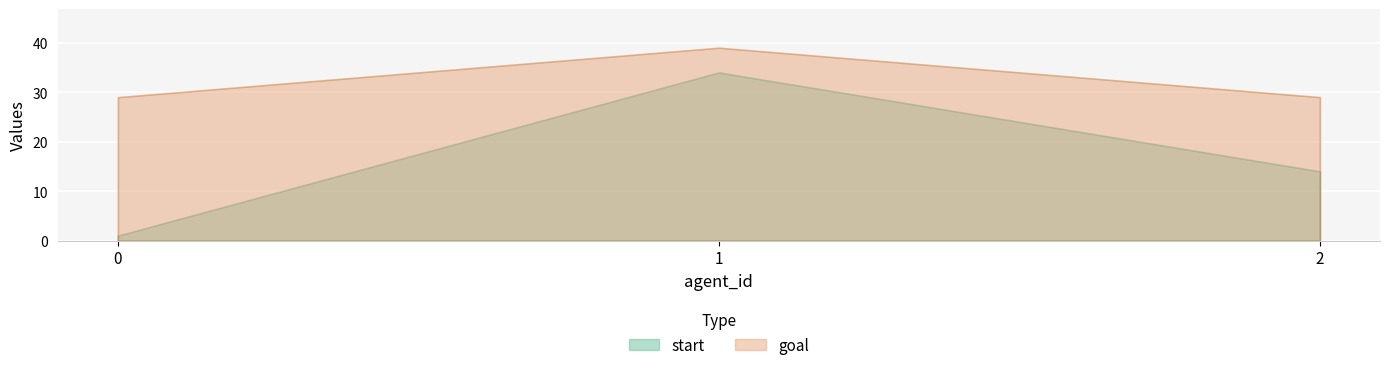

Which series changed the most between 0 and 2?

start